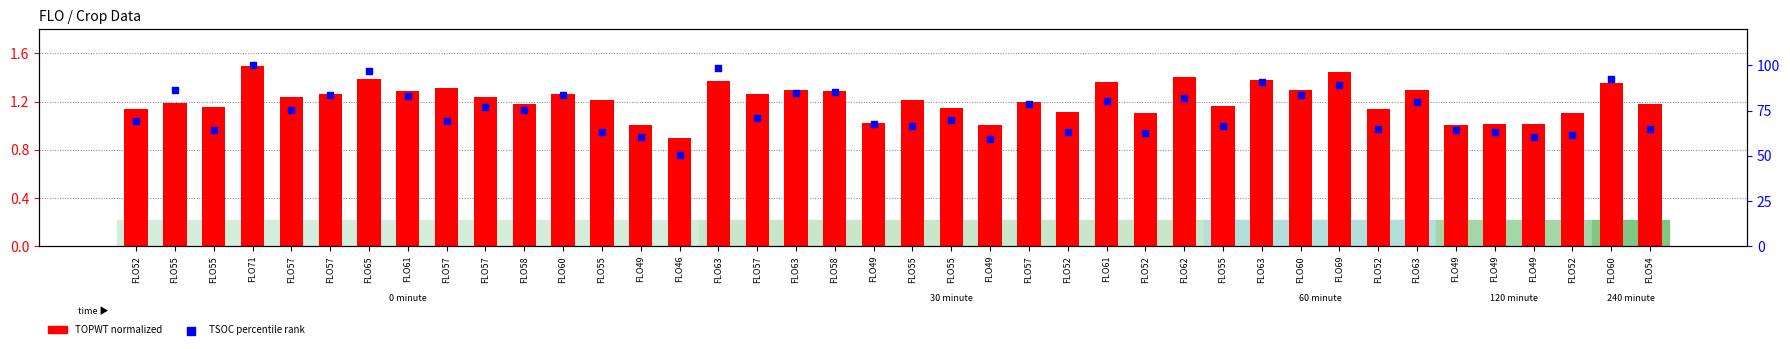

Is the value of TSOC (percentile rank) at FLO60 greater than the value of TOPWT (normalized) at FLO63?

Yes